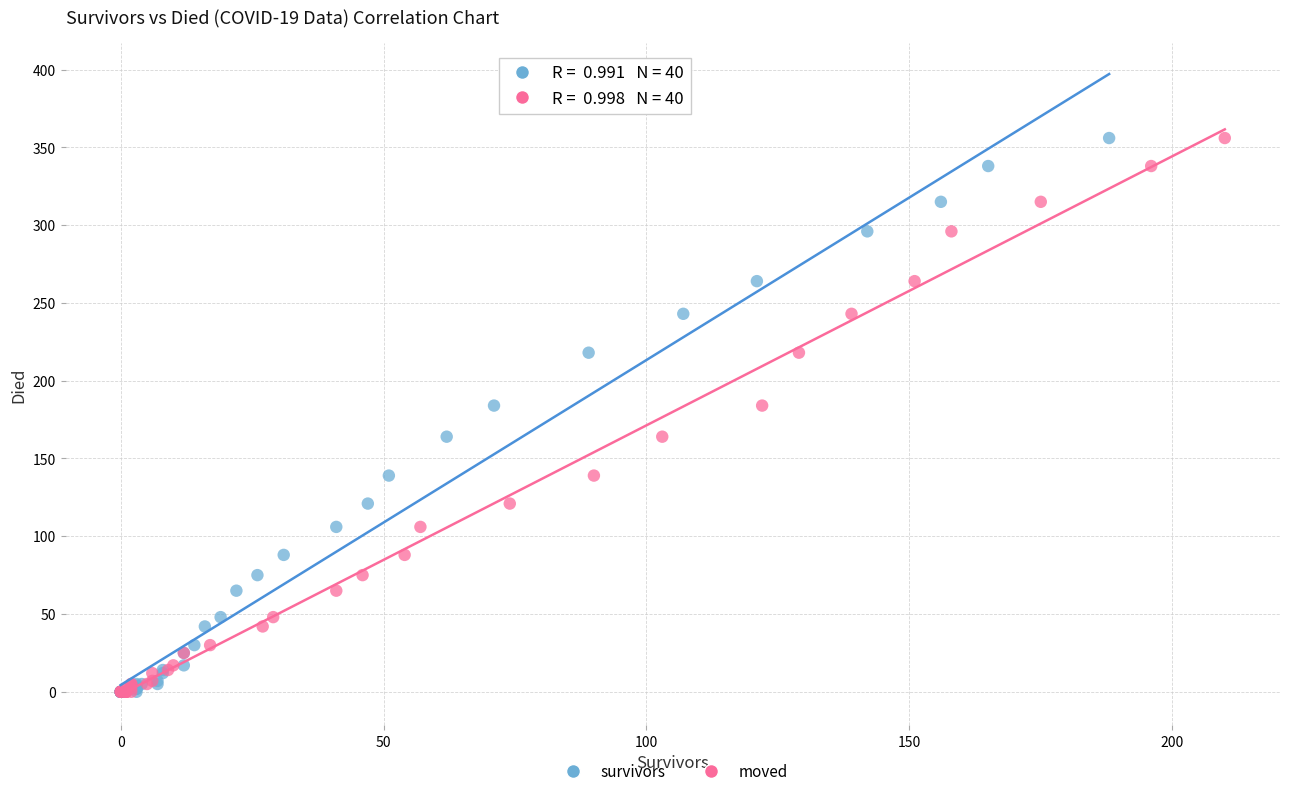

What are all the series names shown in the legend?

survivors, moved